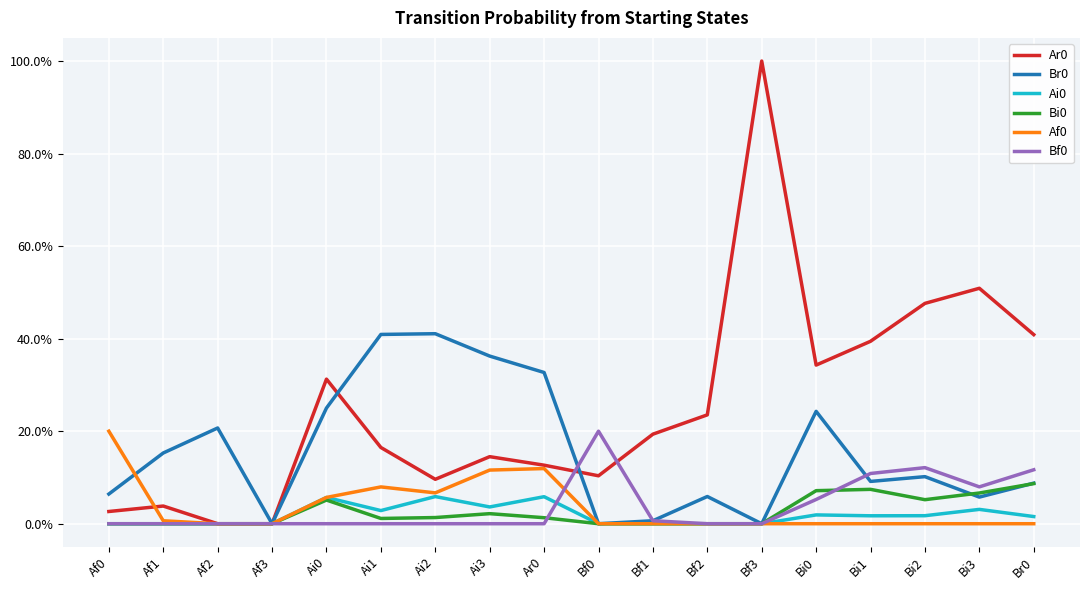

Is this an area chart (filled region under the line)?

No